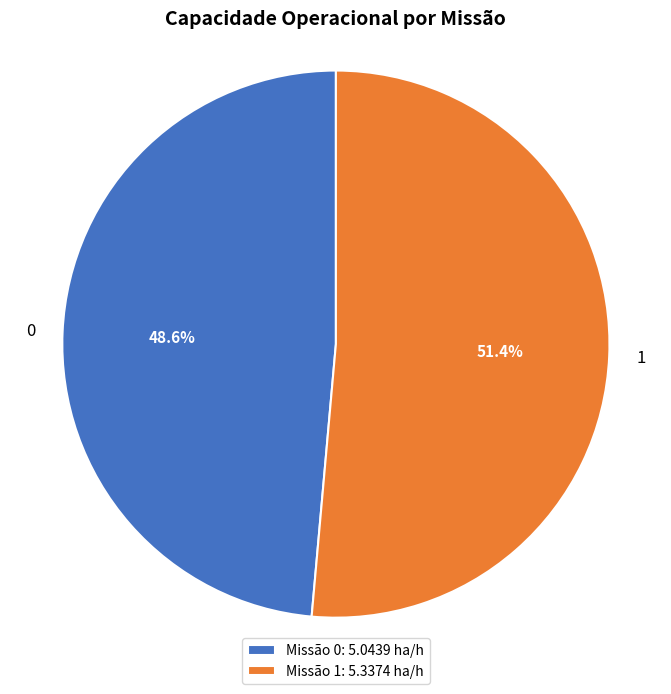

Which slice is the largest?

1